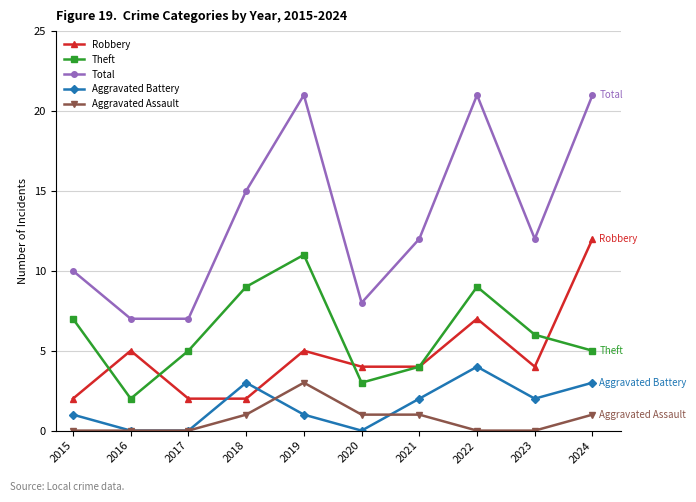

Where is Robbery nearest to the value 7?

2022